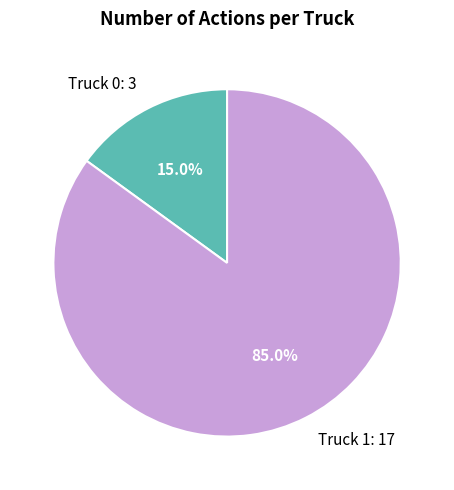

Approximately how many times larger is the value at Truck 1 compared to Truck 0?

5.7